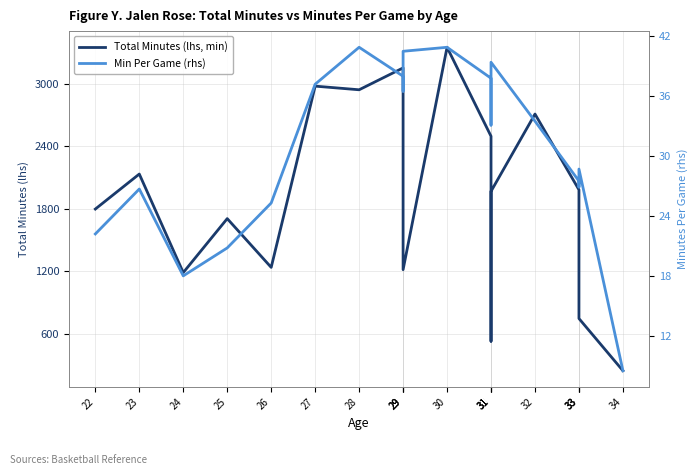

True or false: Min Per Game (rhs) has a value of 37.2 at 27.

True